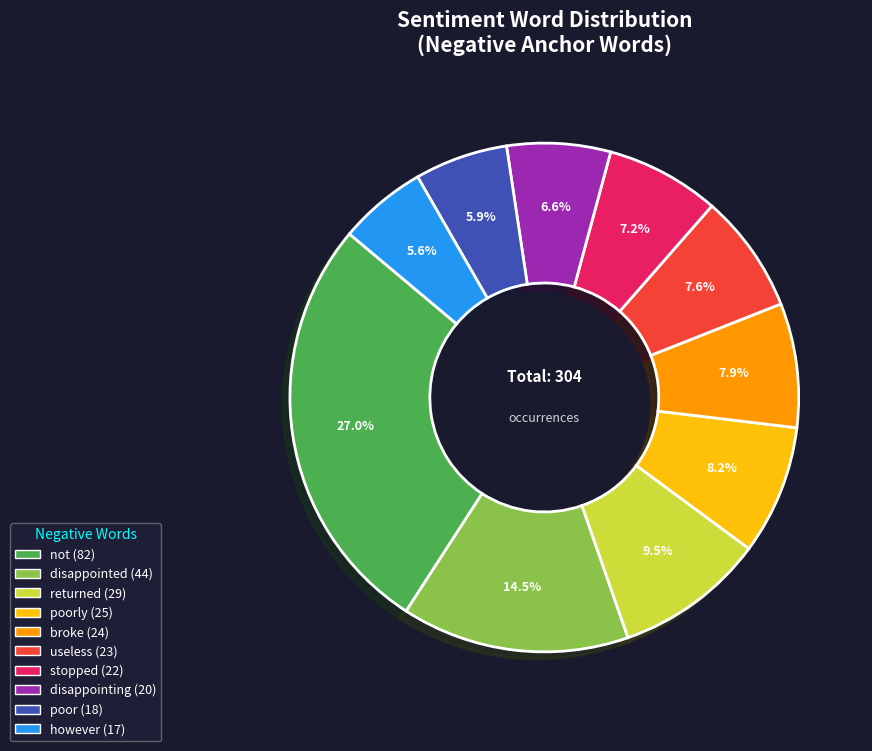

Does any single category account for the majority?

No